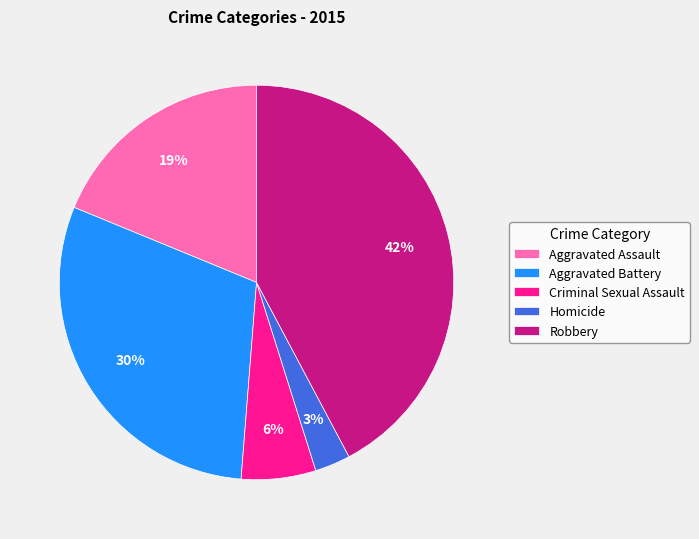

To the nearest percent, what portion does Aggravated Assault represent?

19%